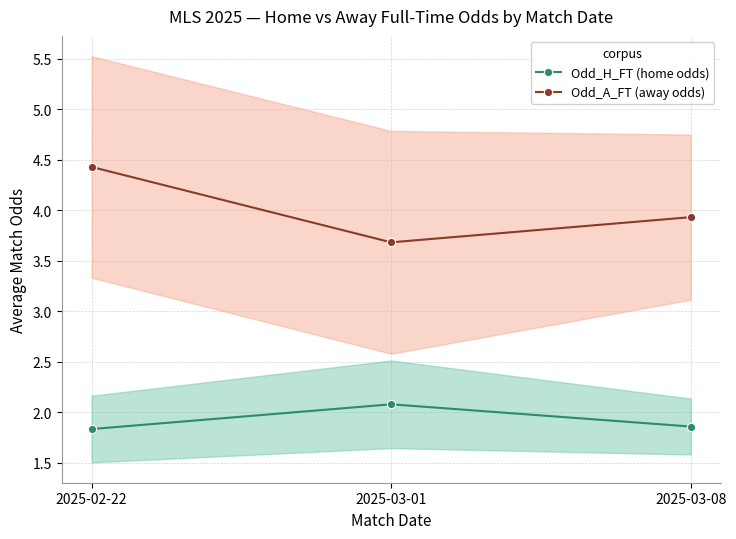

Is this an area chart (filled region under the line)?

No